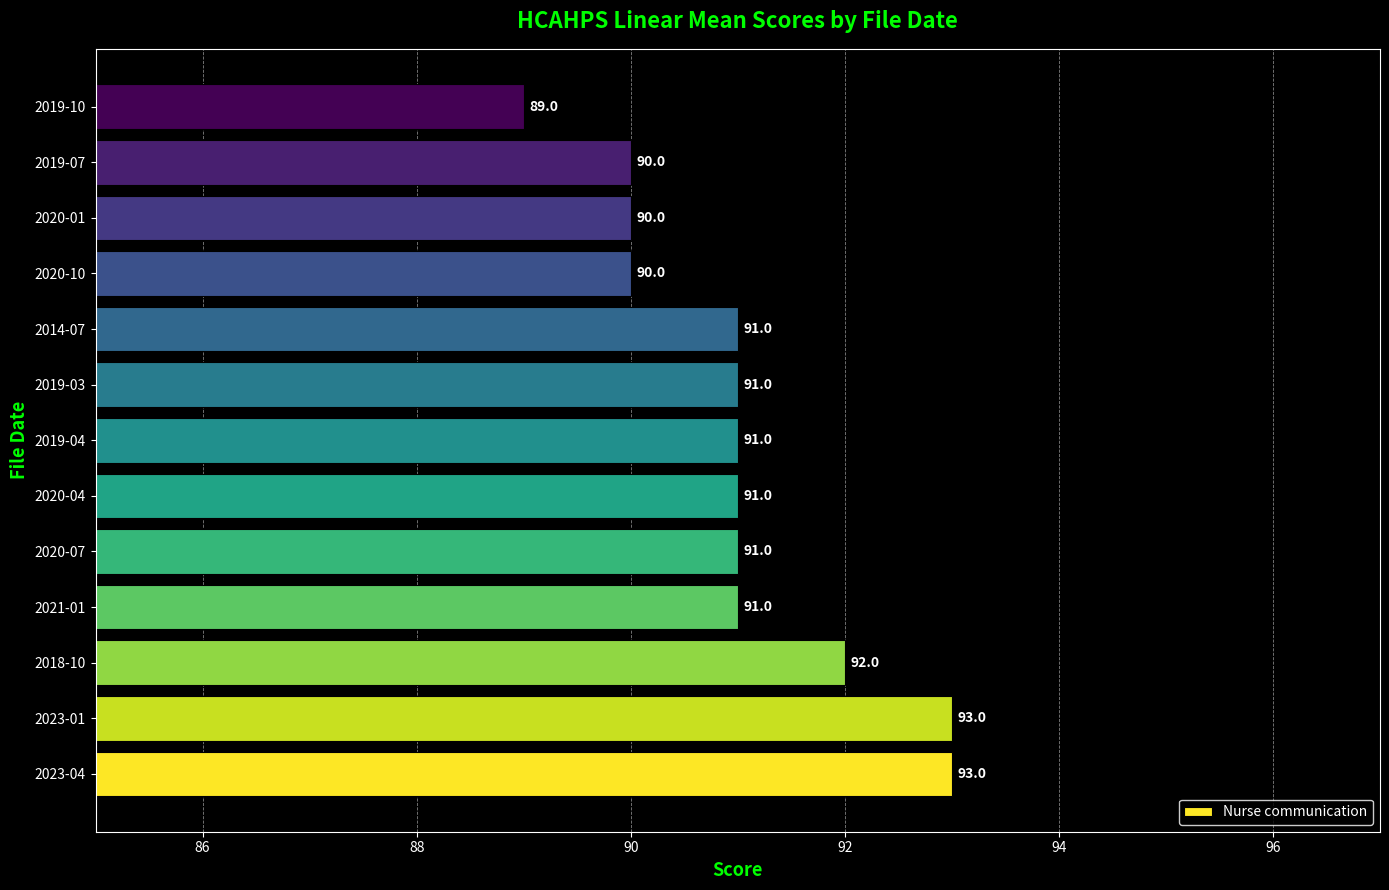

What is the difference between the maximum and second lowest values?

3